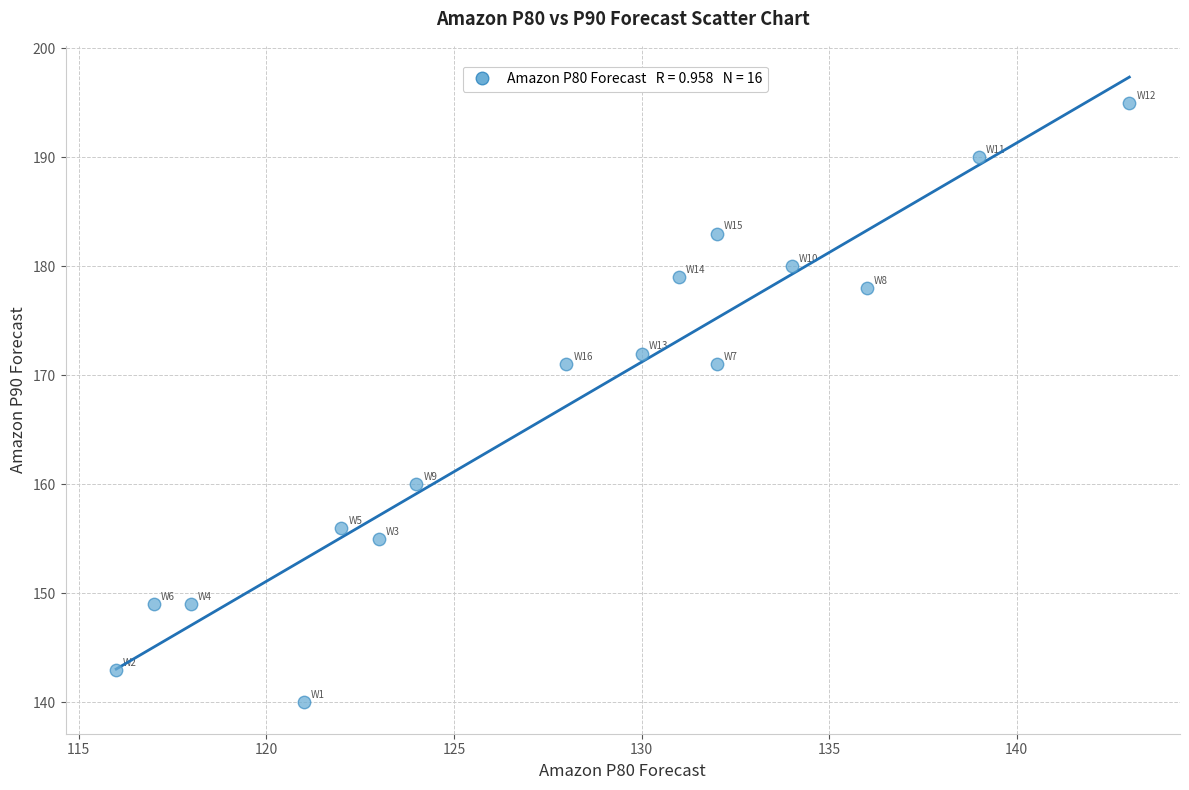

What is the range of Y values (max minus min)?

55